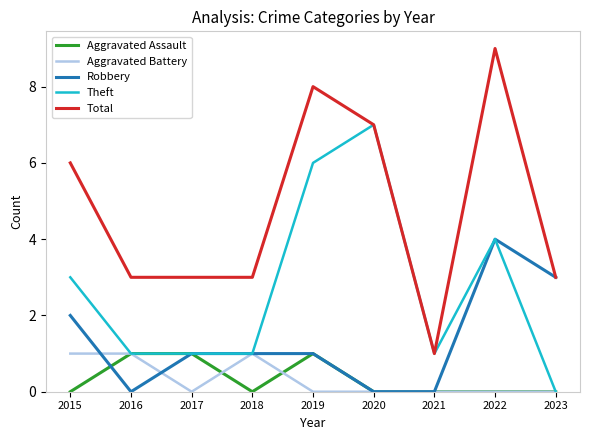

Which series has the widest spread of values?

Total